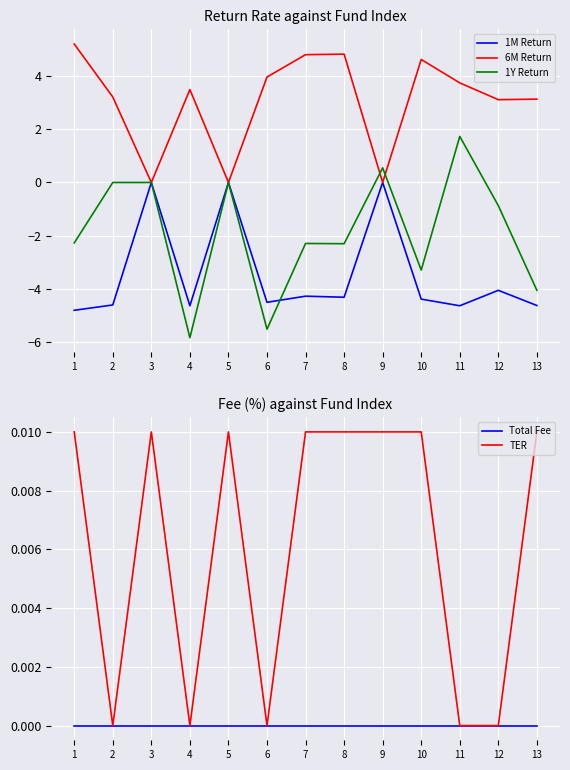

How many data points in 6M Return are above 3?

10